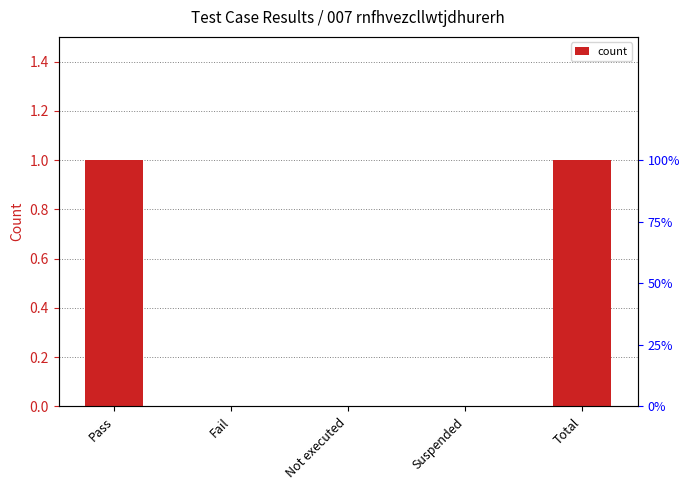

What is the difference between the values at Fail and Total?

1